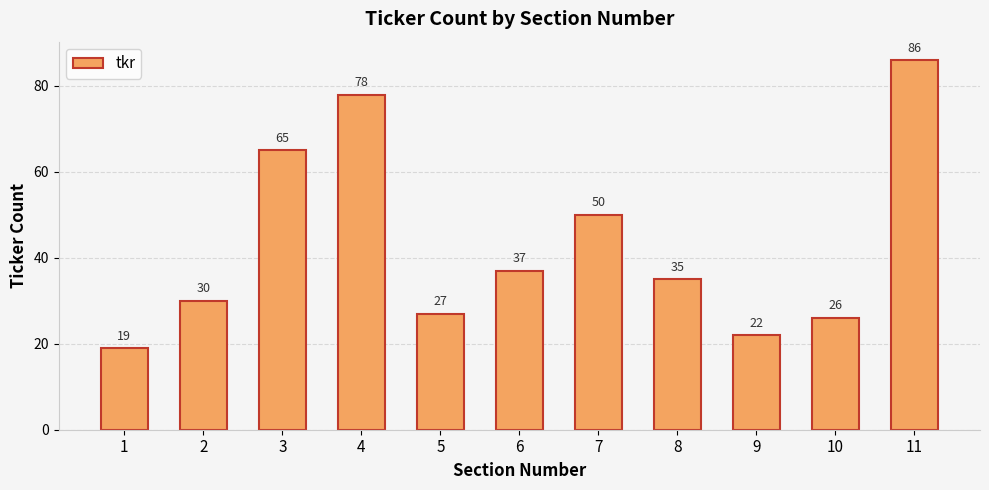

How many categories are shown in the chart?

11